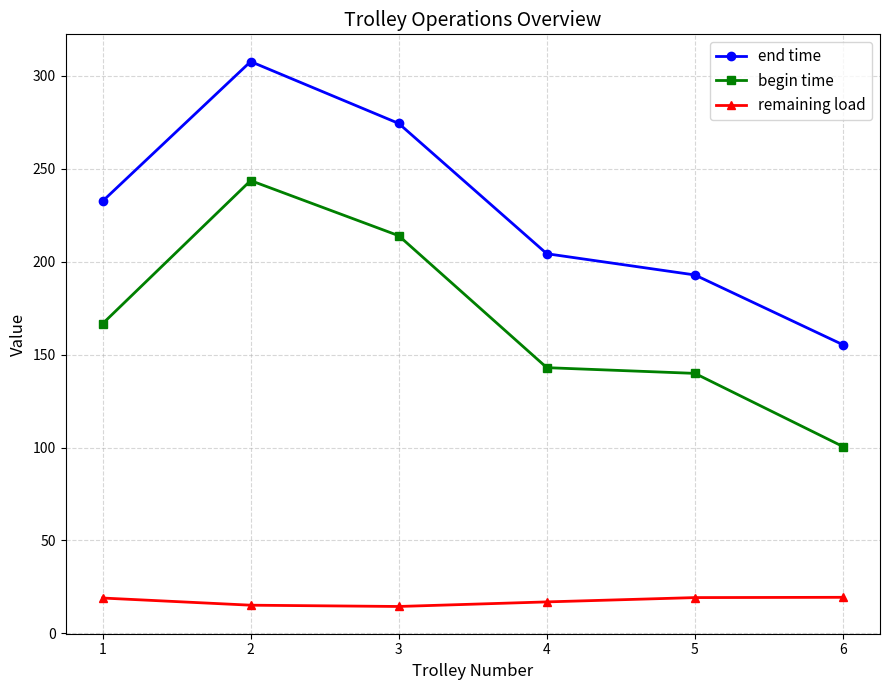

What is the value of the begin time point at the 5th from the left?

139.9